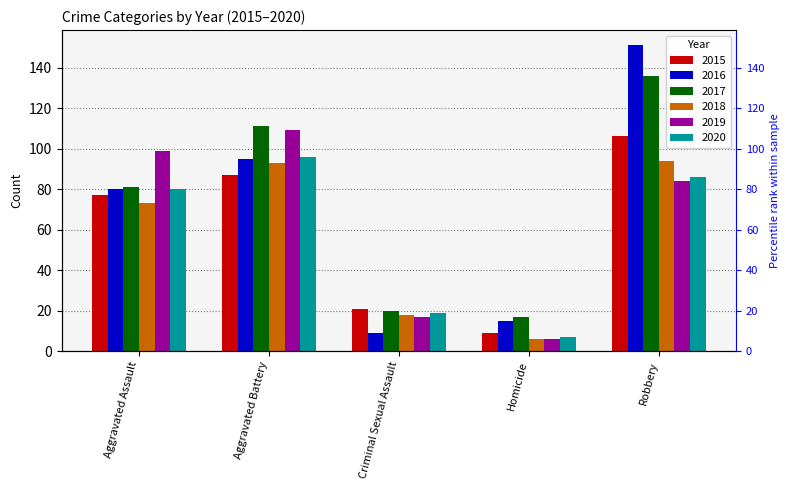

Are the bars grouped side by side (vs. stacked)?

Yes